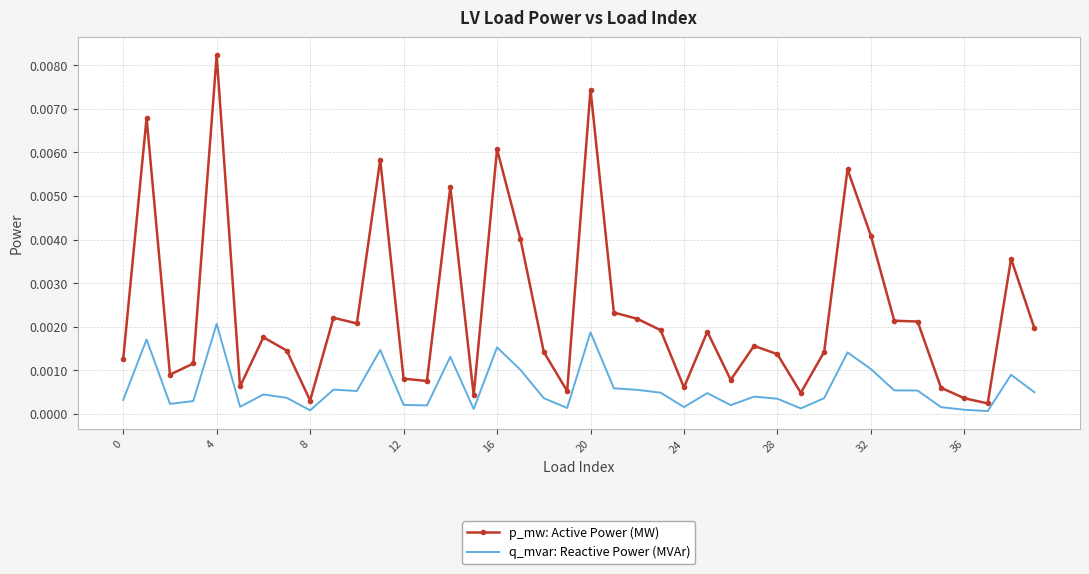

Which series has the largest total across all categories?

p_mw: Active Power (MW)